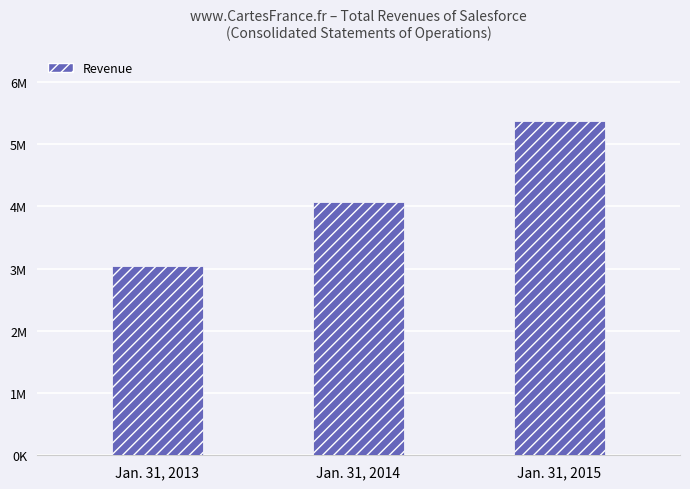

What is the smallest value displayed?

3050195